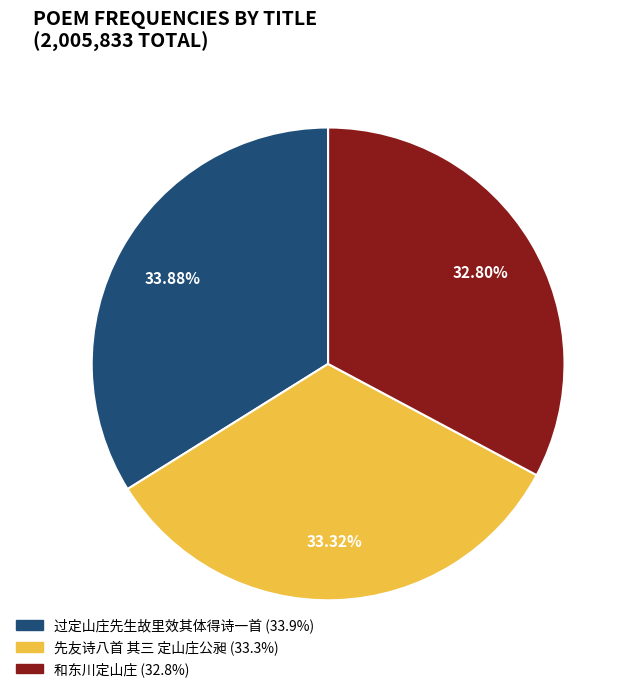

To the nearest percent, what percentage of the pie is 和东川定山庄?

33%